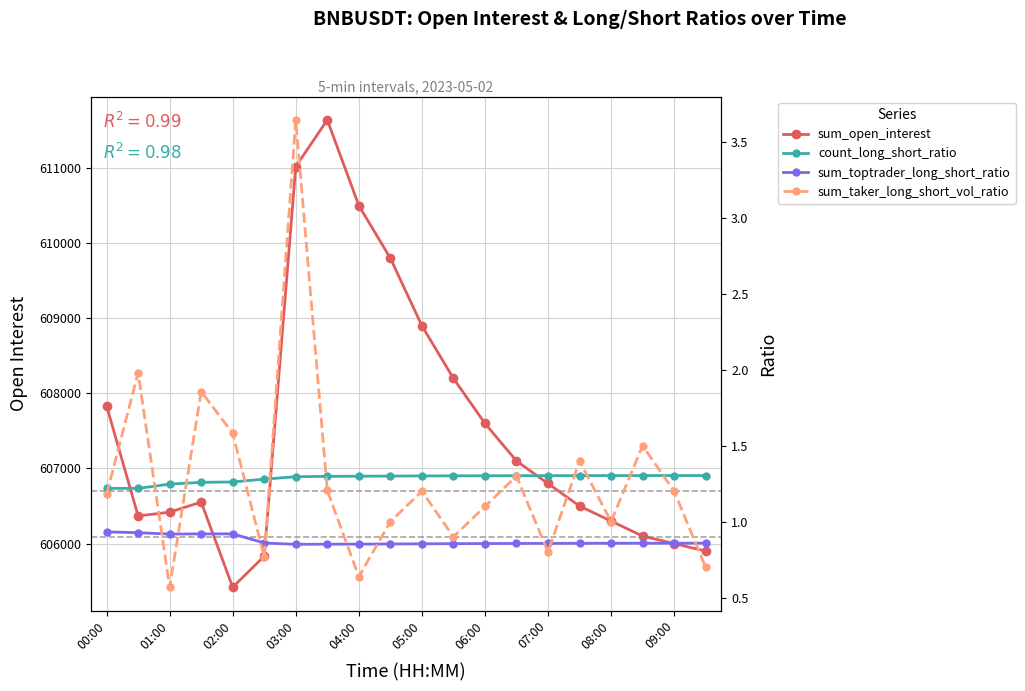

What is the average value of the sum_taker_long_short_vol_ratio series?

1.3